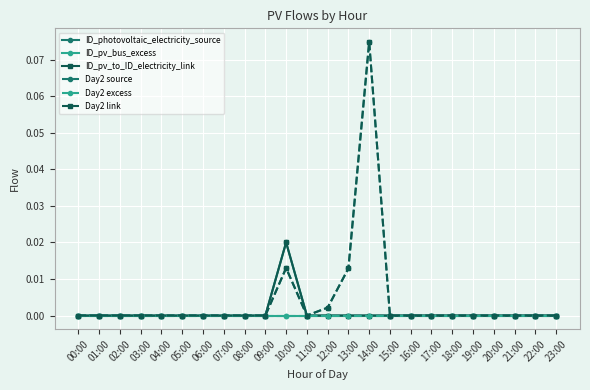

Is this an area chart (filled region under the line)?

No